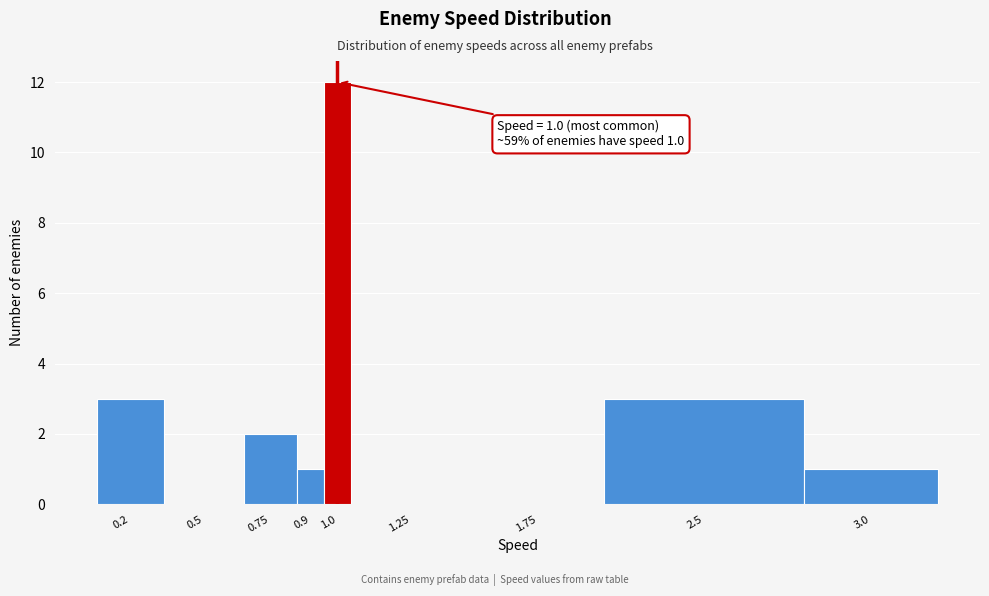

Reading left to right, what are all the values shown in this chart?

0.2=3	0.5=0	0.75=2	0.9=1	1.0=12	1.25=0	1.75=0	2.5=3	3.0=1